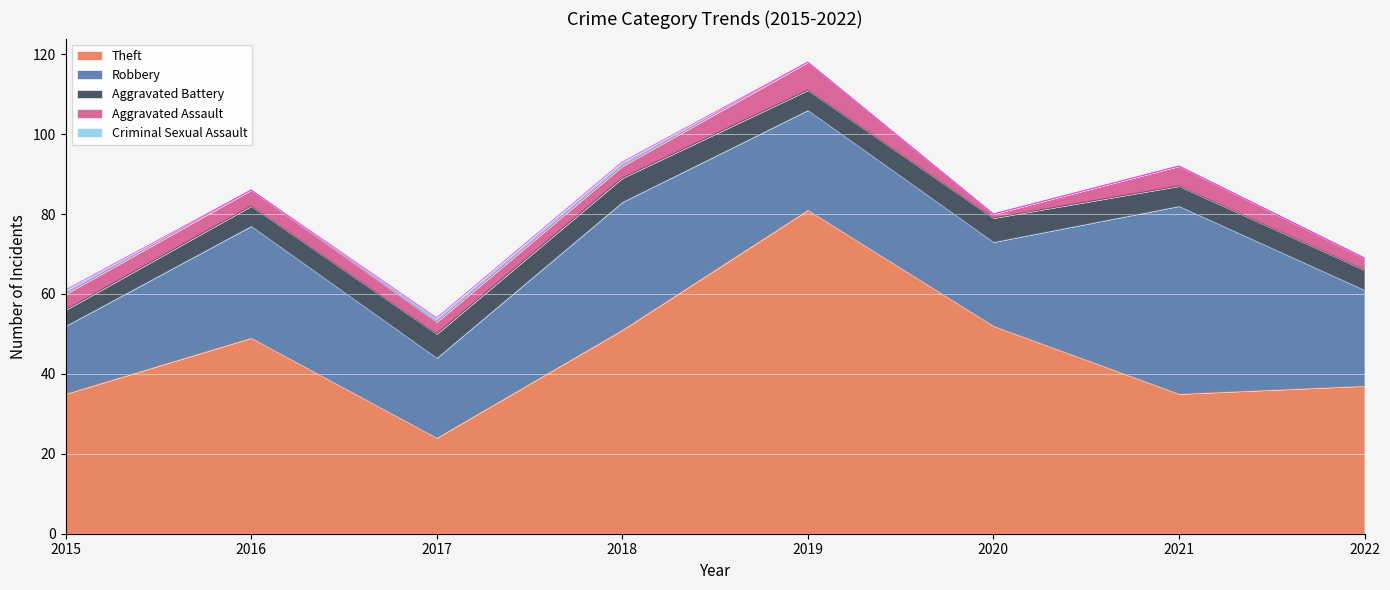

What is the difference between the maximum and minimum values in the Aggravated Assault series?

6